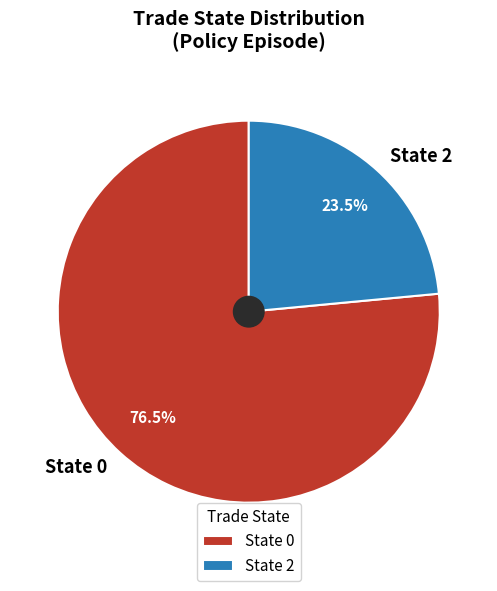

What is the total percentage of State 2 and State 0?

100.0%